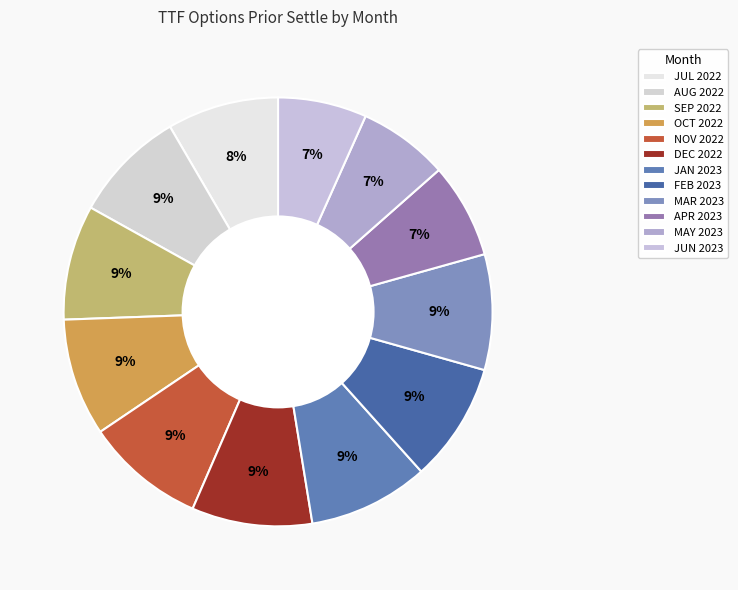

What is the change in value from MAR 2023 to APR 2023?

-17.8